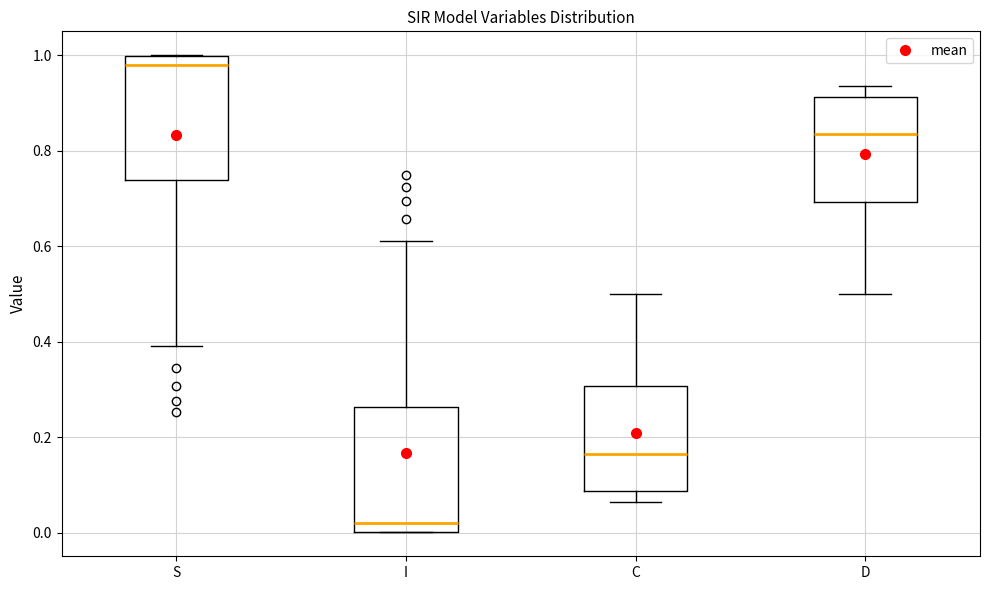

Reading left to right, read every box against the y-axis: the position of its median line, the range the box covers, and the ends of its whiskers. The values are not printed on the chart, so give them approximately, as read against the axis.

S: median 0.98, box 0.74 to 1.00, whiskers 0.38 to 1.00
I: median 0.02, box 0.00 to 0.26, whiskers 0.00 to 0.62
C: median 0.16, box 0.08 to 0.30, whiskers 0.06 to 0.50
D: median 0.84, box 0.70 to 0.92, whiskers 0.50 to 0.94